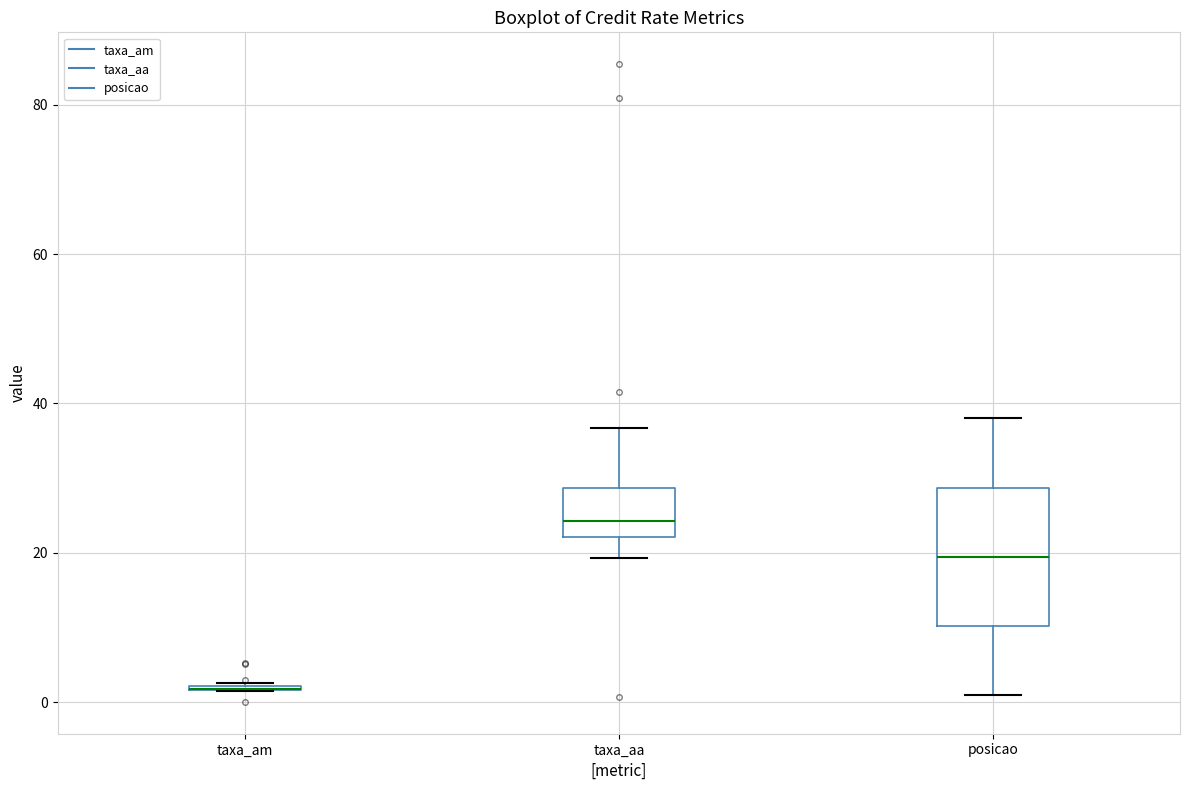

Reading left to right, transcribe this box plot: for each box, give where its median line is, the range the box spans, and where its two whiskers end, as read against the y-axis. The values are not printed on the chart, so give them approximately, as read against the axis.

taxa_am: box collapsed to a line at 2, whiskers 2 to 2
taxa_aa: median 24, box 22 to 28, whiskers 20 to 36
posicao: median 20, box 10 to 28, whiskers 2 to 38